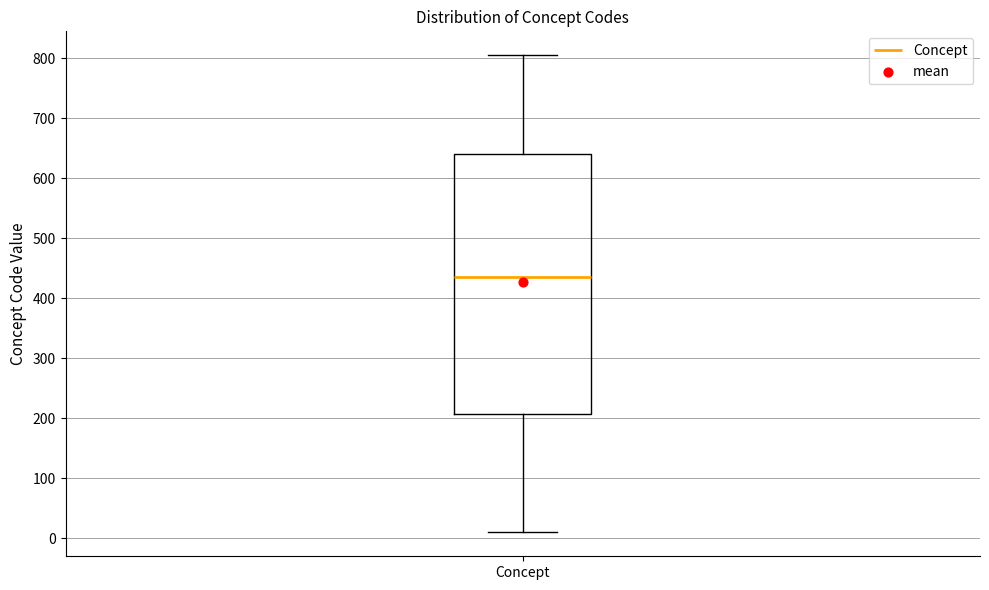

Read this box plot against the y-axis: the position of the median line, the range covered by the box, and the ends of both whiskers. The values are not printed on the chart, so give them approximately, as read against the axis.

median 440, box 210 to 640, whiskers 10 to 810